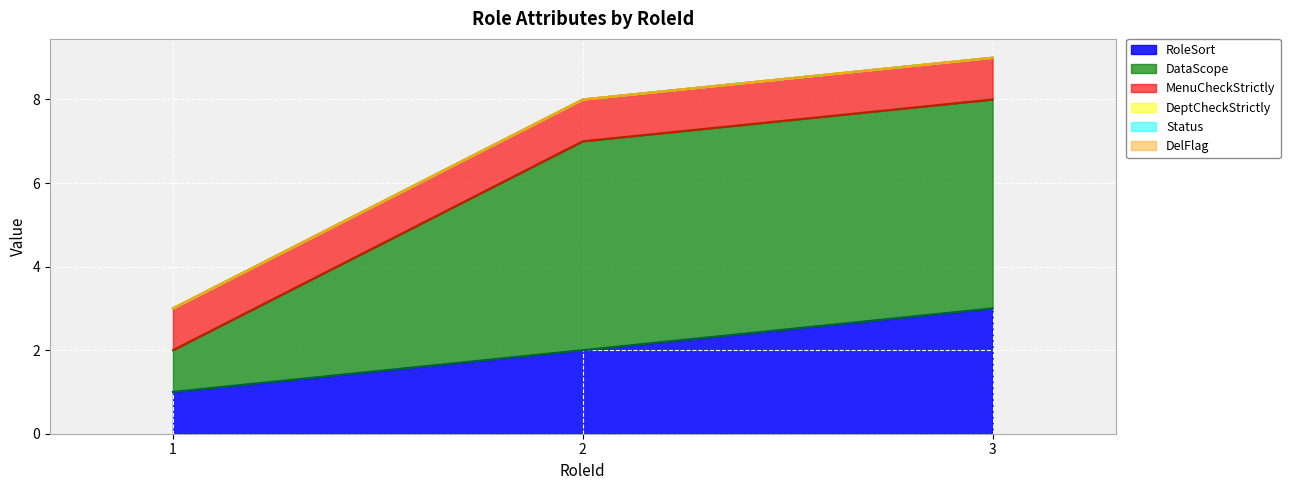

Reading right to left, what are all the values shown in this chart?

RoleSort: 3	2	1
DataScope: 5	5	1
MenuCheckStrictly: 1	1	1
DeptCheckStrictly: 0	0	0
Status: 0	0	0
DelFlag: 0	0	0